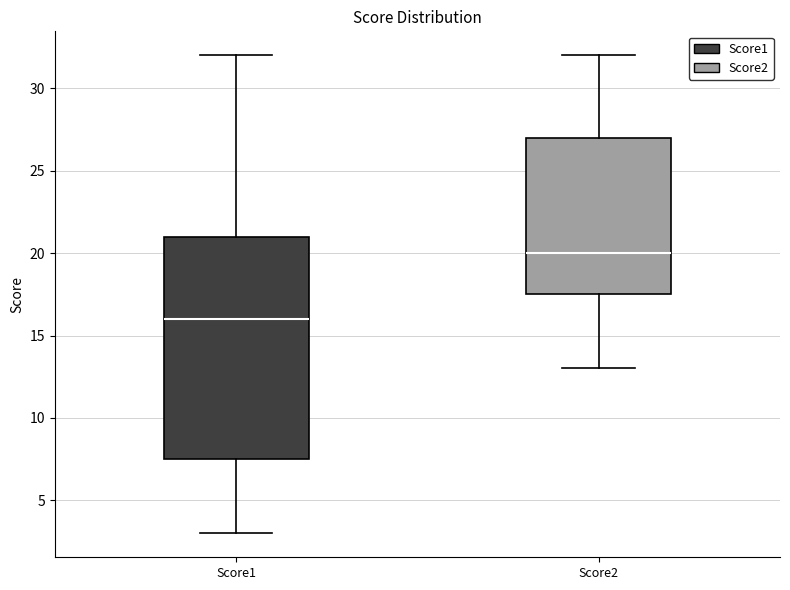

Which box's median line is the highest?

Score2